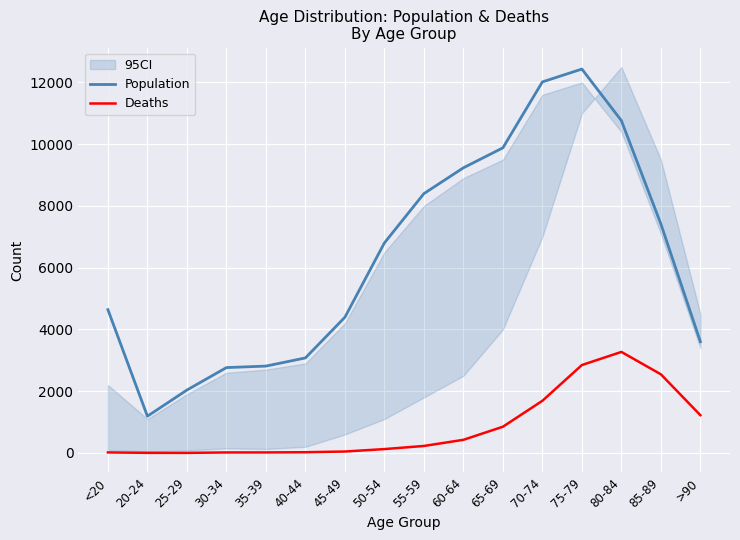

What is the difference between the highest and lowest values at 55-59?

8173